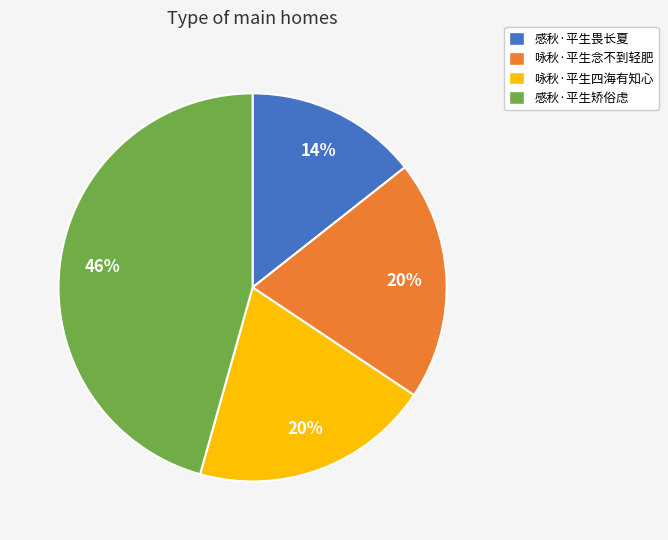

True or false: 咏秋·平生念不到轻肥 accounts for 20% of the total.

True